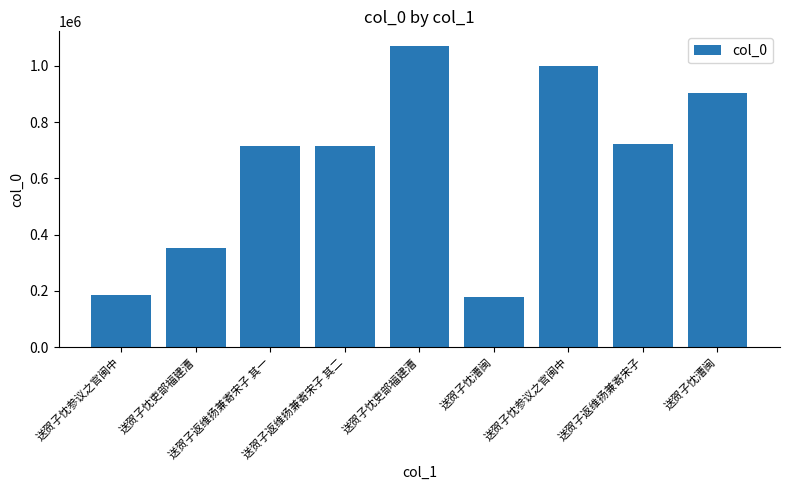

Reading left to right, transcribe all the data shown in this chart.

185174	351730	715509	715510	1068969	178397	1000928	721814	902010